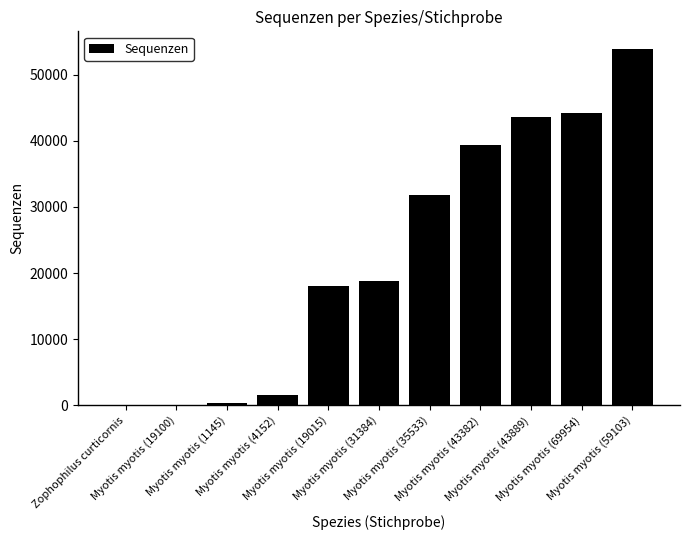

What is the greatest value displayed?

53859